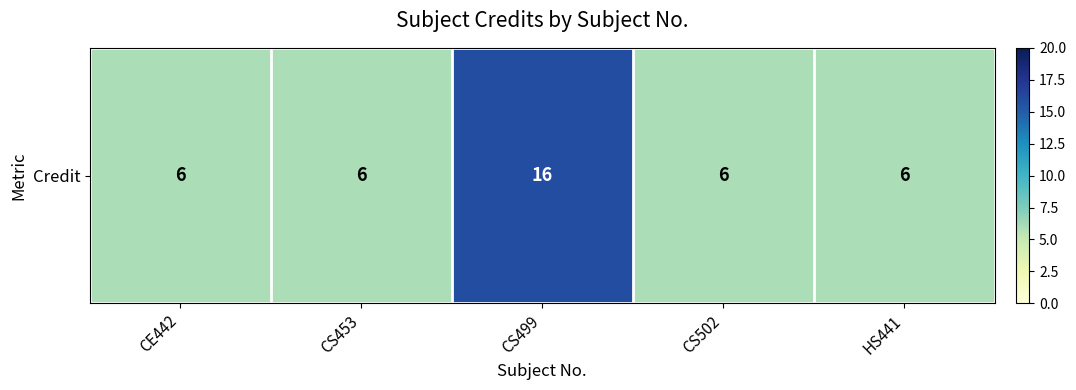

Is it true that the value at CS502 is 4?

False